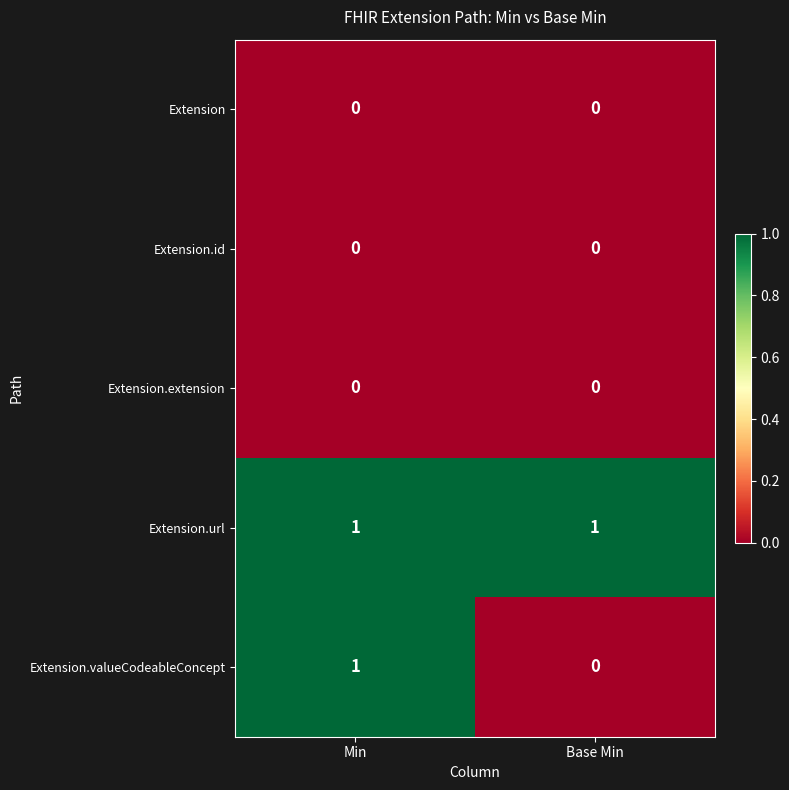

How many data points does each series have?

2